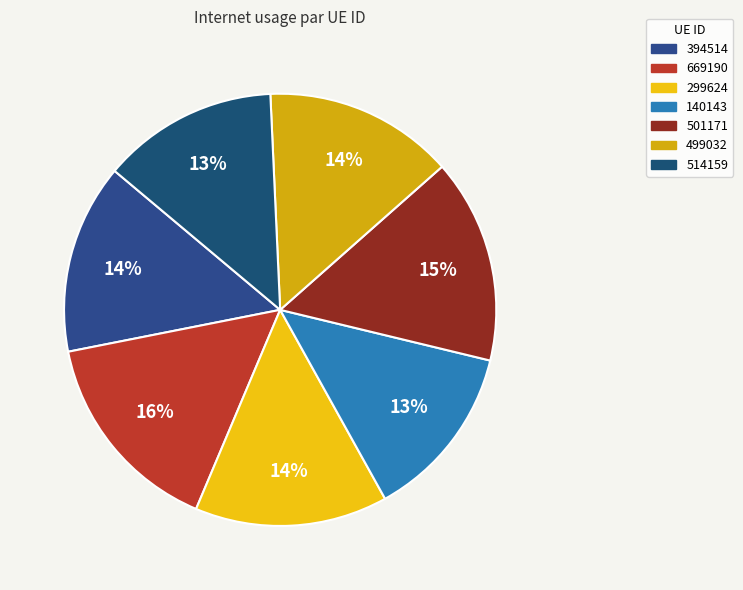

Is the sum of 299624 and 140143 greater than half?

No